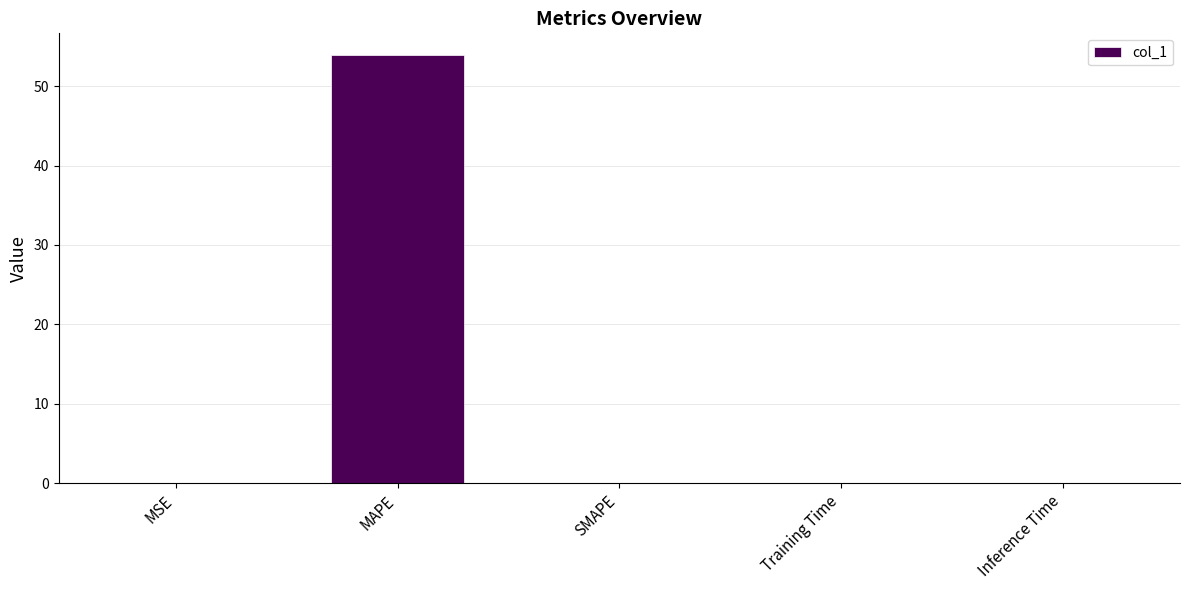

Count the number of data series in this chart.

1